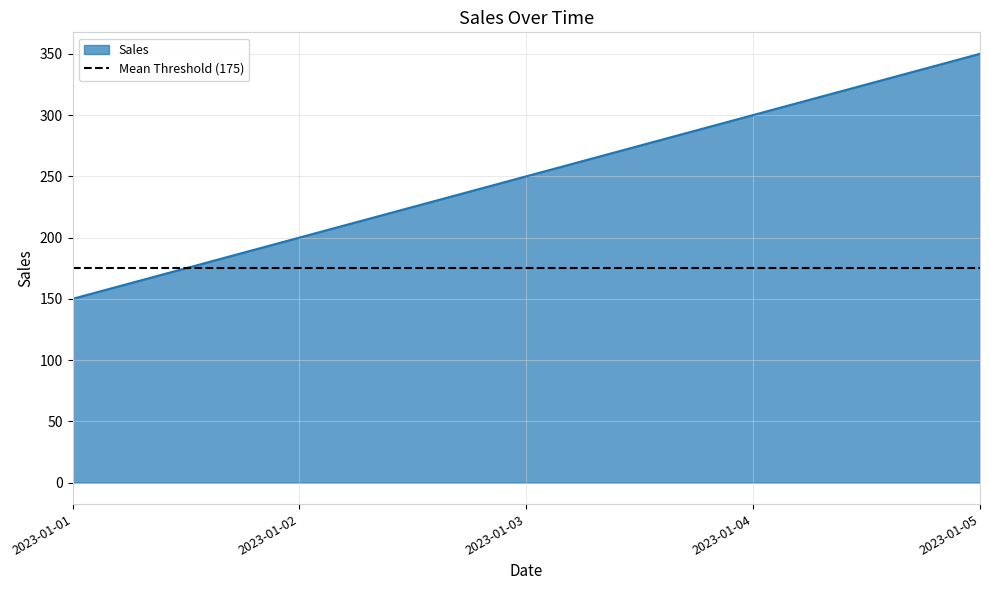

At which label does the data first exceed 250?

2023-01-04